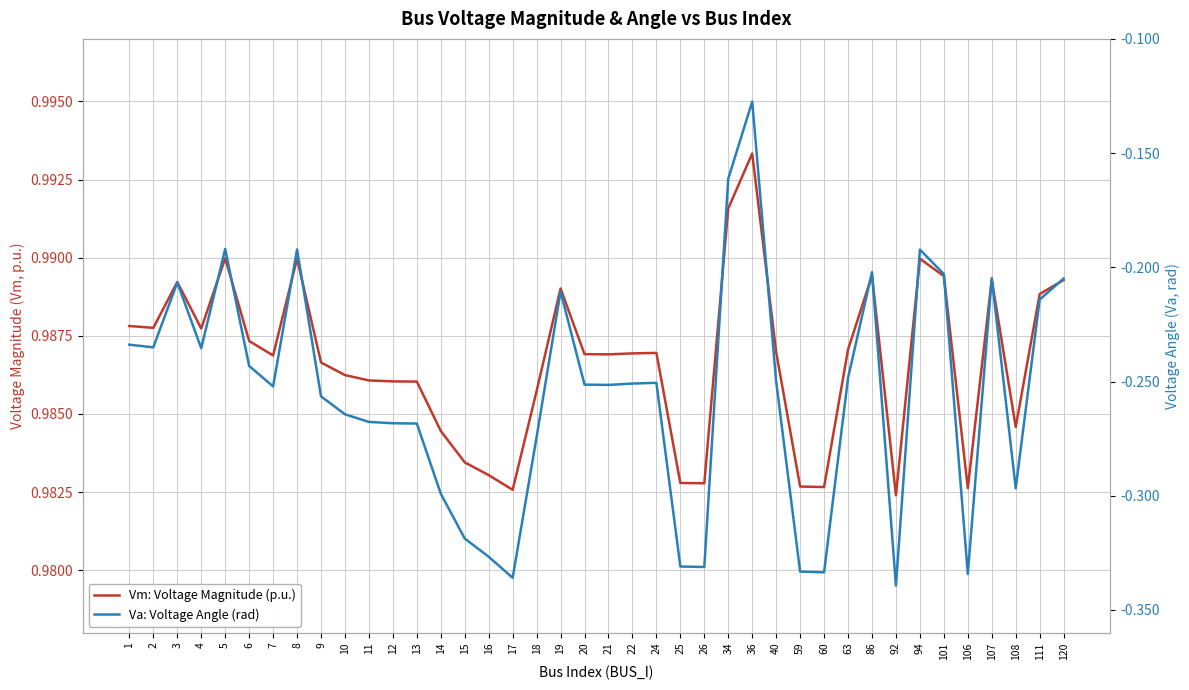

Where is the first local maximum for Vm: Voltage Magnitude (p.u.)?

3